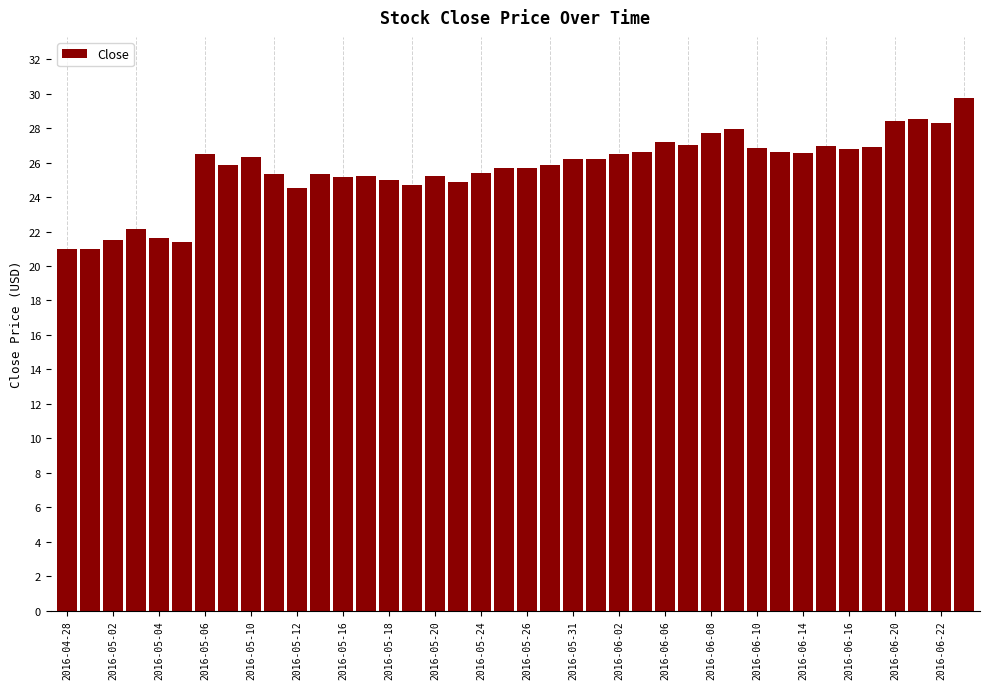

What is the smallest value displayed?

21.0